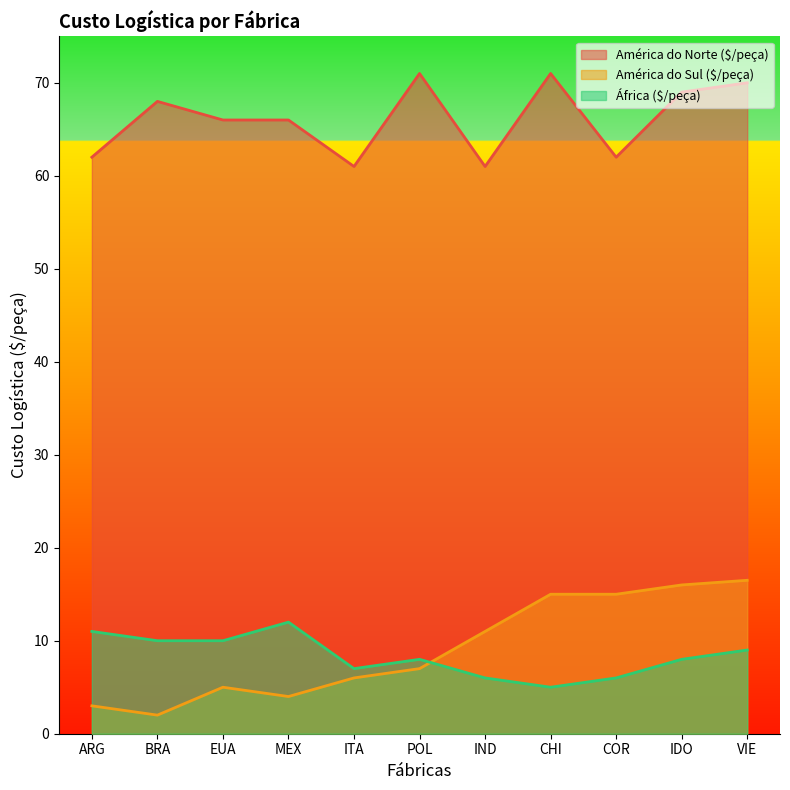

At which category is the sum across all series the highest?

VIE